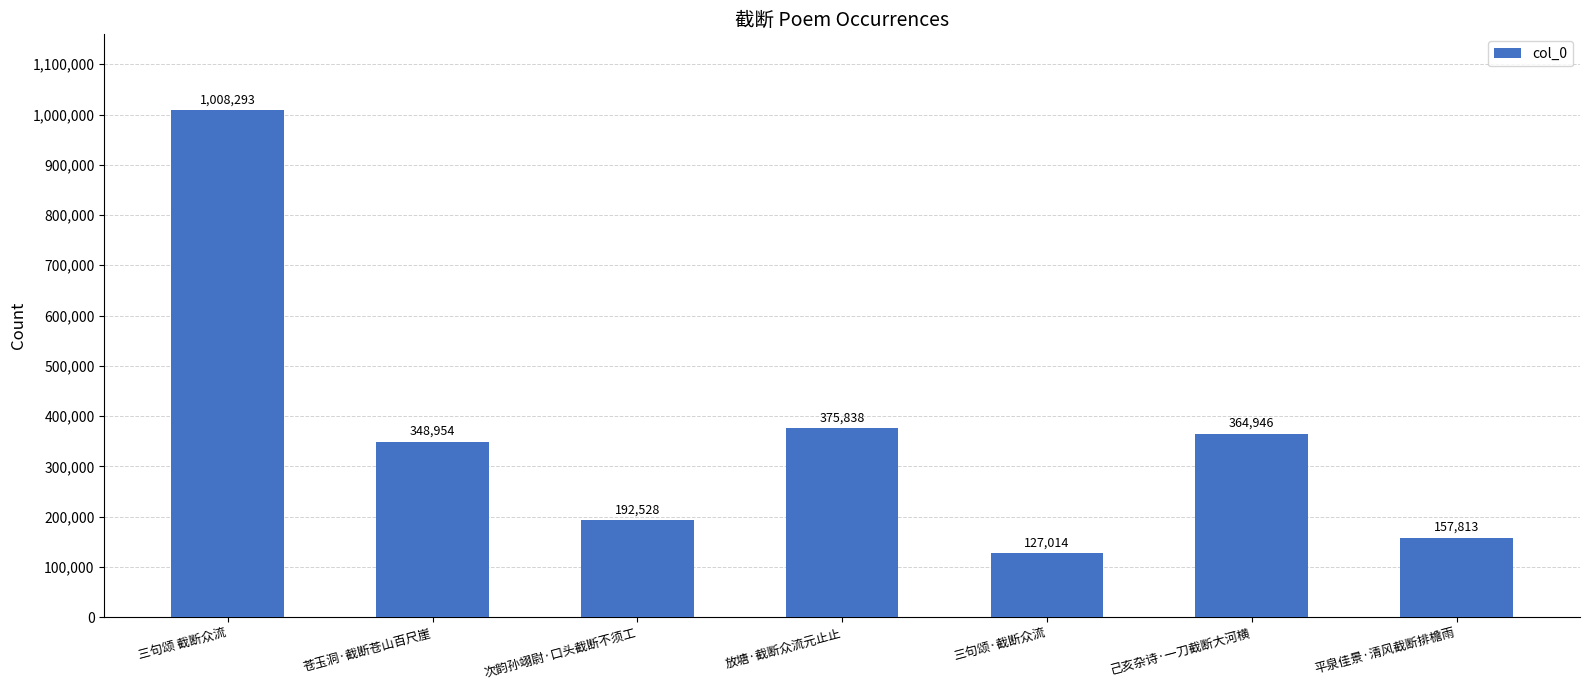

What is the change in value from 次韵孙翊尉·口头截断不须工 to 三句颂·截断众流?

-65514